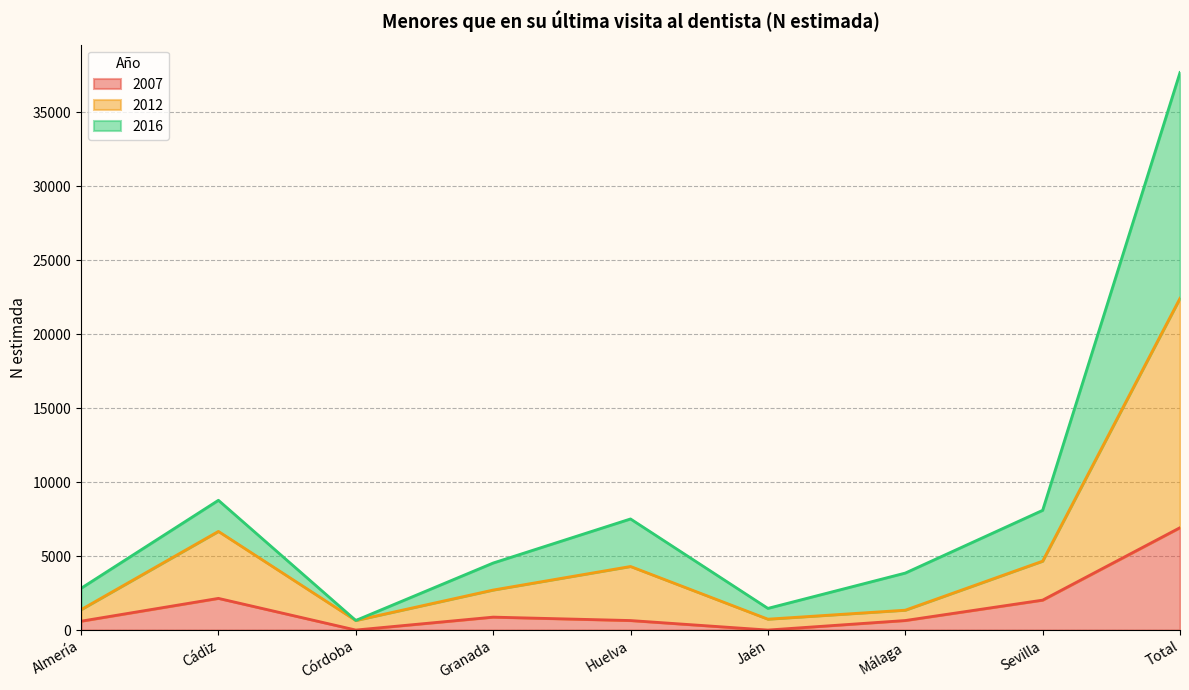

True or false: 2016_Total has more than 0 interior local peaks.

True